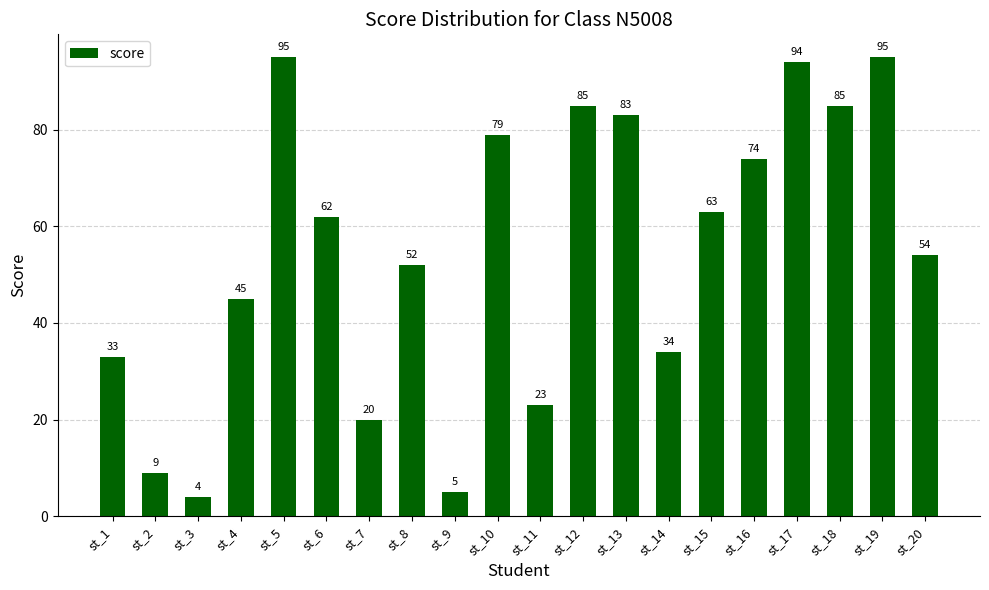

Does the chart contain any negative values?

No